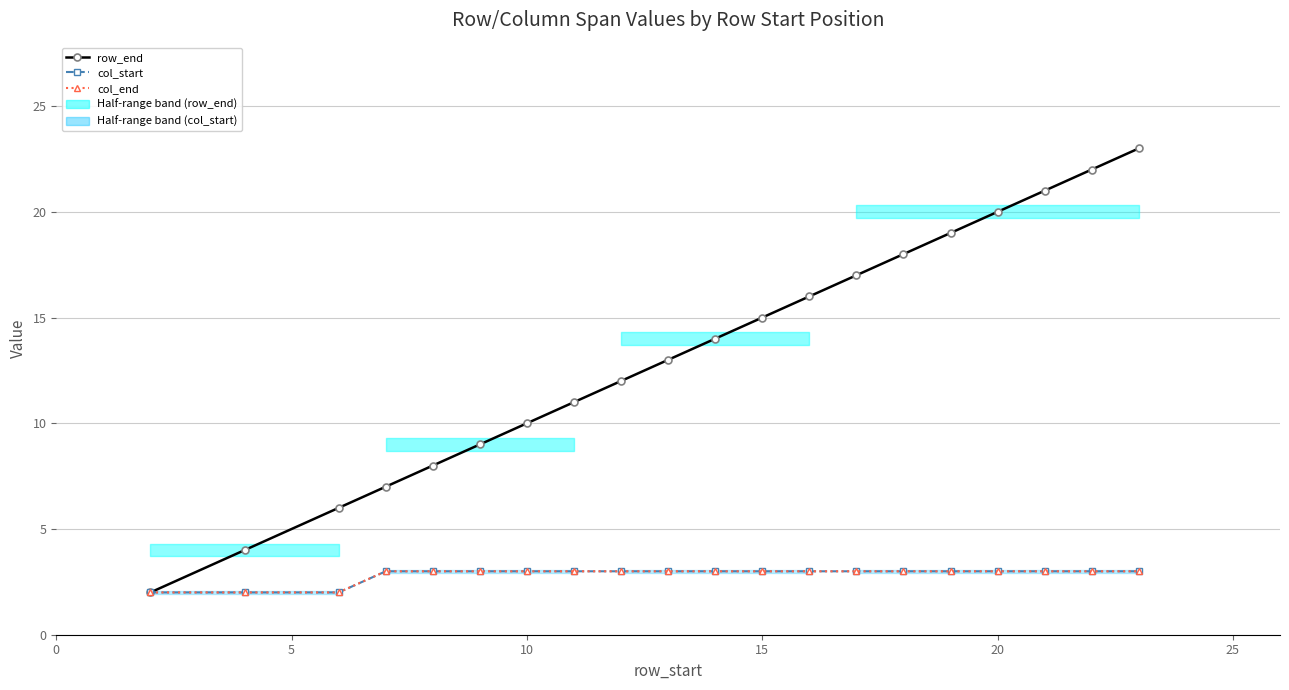

Reading left to right, list all the values displayed in this chart.

row_end: 2	4	6	7	8	9	10	11	12	13	14	15	16	17	18	19	20	21	22	23
col_start: 2	2	2	3	3	3	3	3	3	3	3	3	3	3	3	3	3	3	3	3
col_end: 2	2	2	3	3	3	3	3	3	3	3	3	3	3	3	3	3	3	3	3